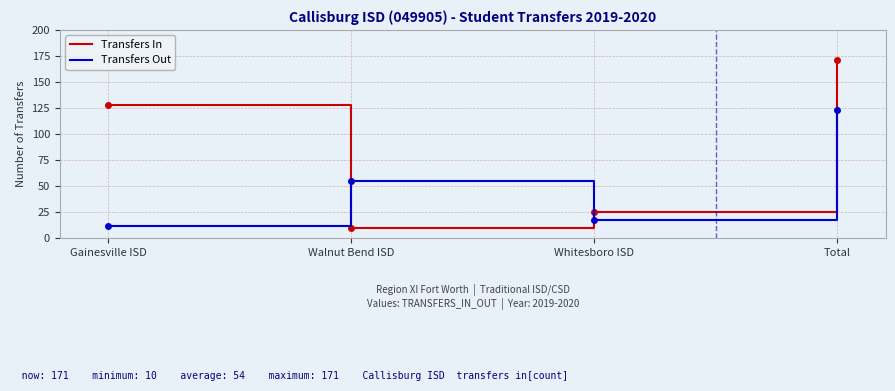

How many distinct data groups are displayed?

2